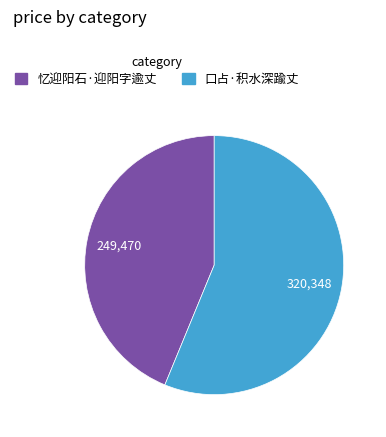

True or false: 忆迎阳石·迎阳字逾丈 accounts for 31% of the total.

False